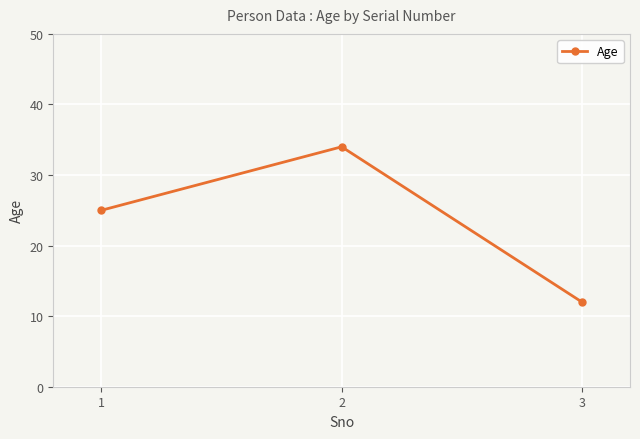

How many distinct data groups are displayed?

1